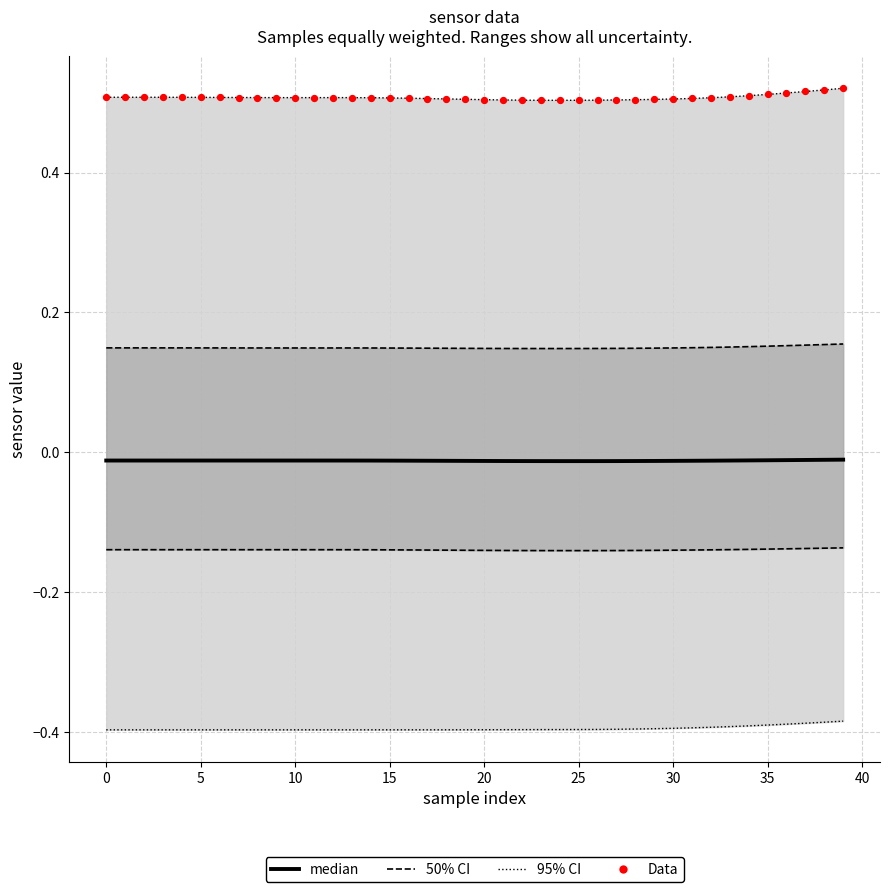

At how many categories does at least one series exceed 0?

40